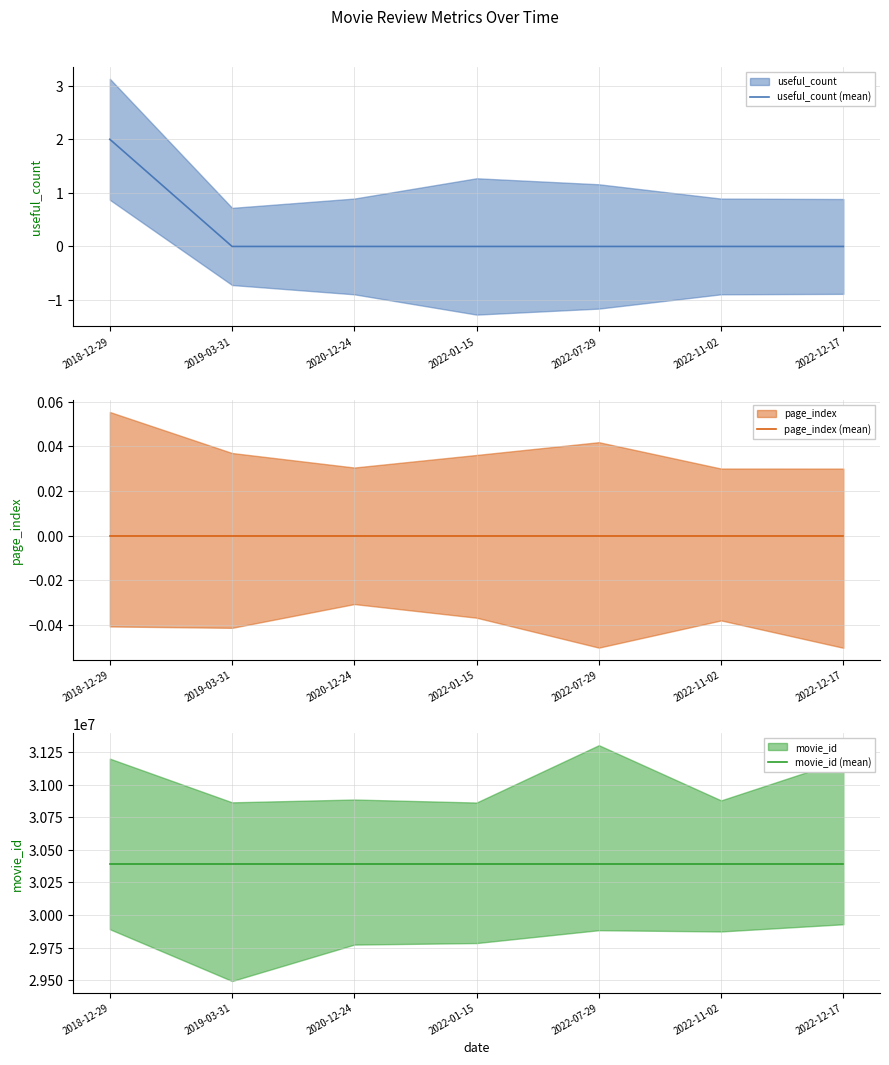

Rank the categories by movie_id (mean) value from lowest to highest.

2018-12-29, 2019-03-31, 2020-12-24, 2022-01-15, 2022-07-29, 2022-11-02, 2022-12-17